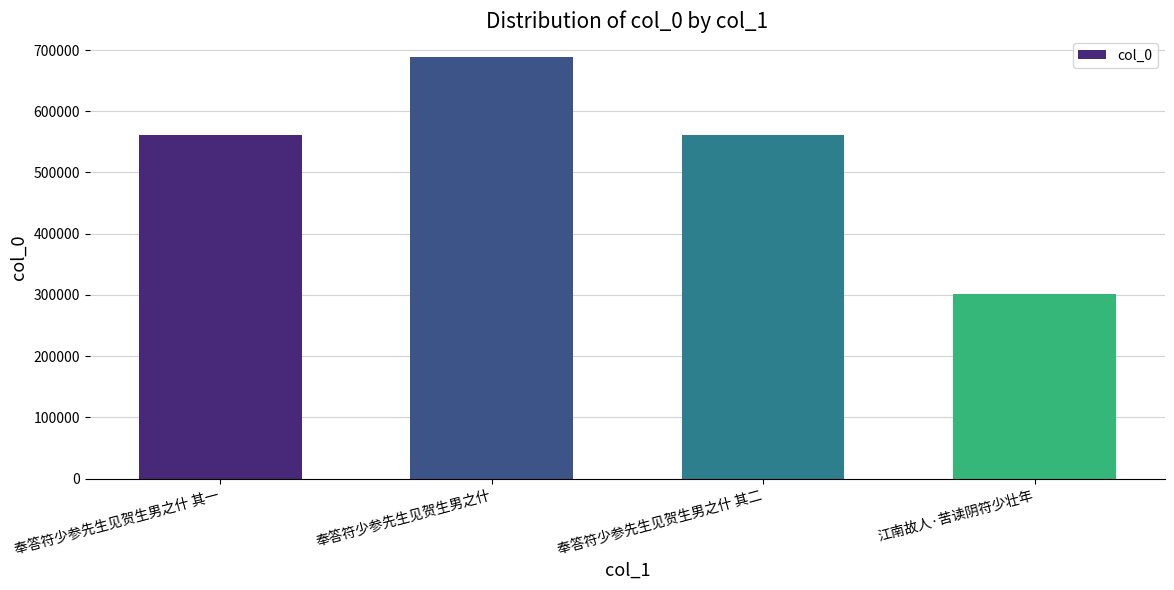

Which has a higher value, 江南故人·苦读阴符少壮年 or 奉答符少参先生见贺生男之什 其二?

奉答符少参先生见贺生男之什 其二